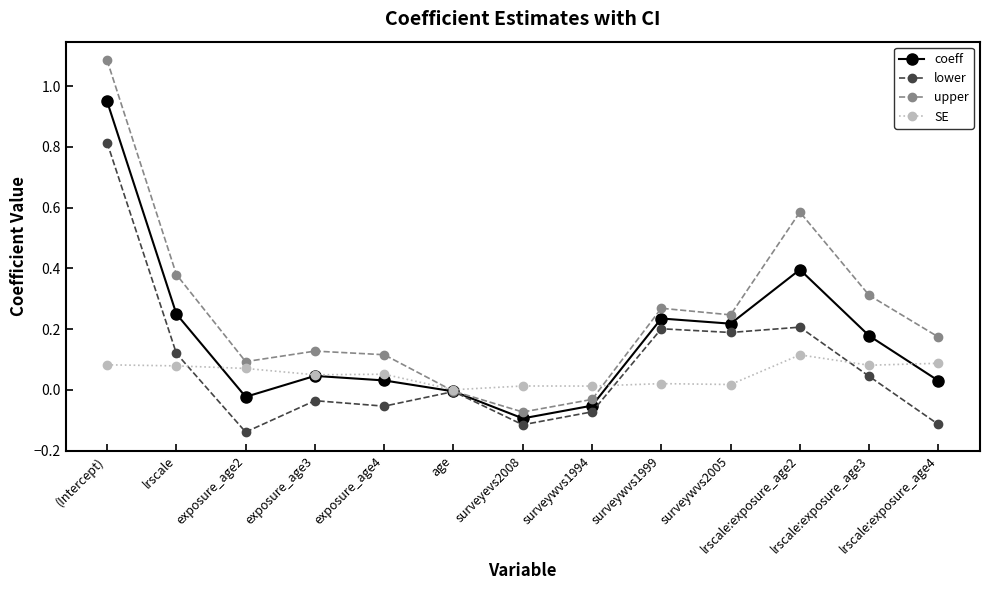

Which series has the widest spread of values?

upper